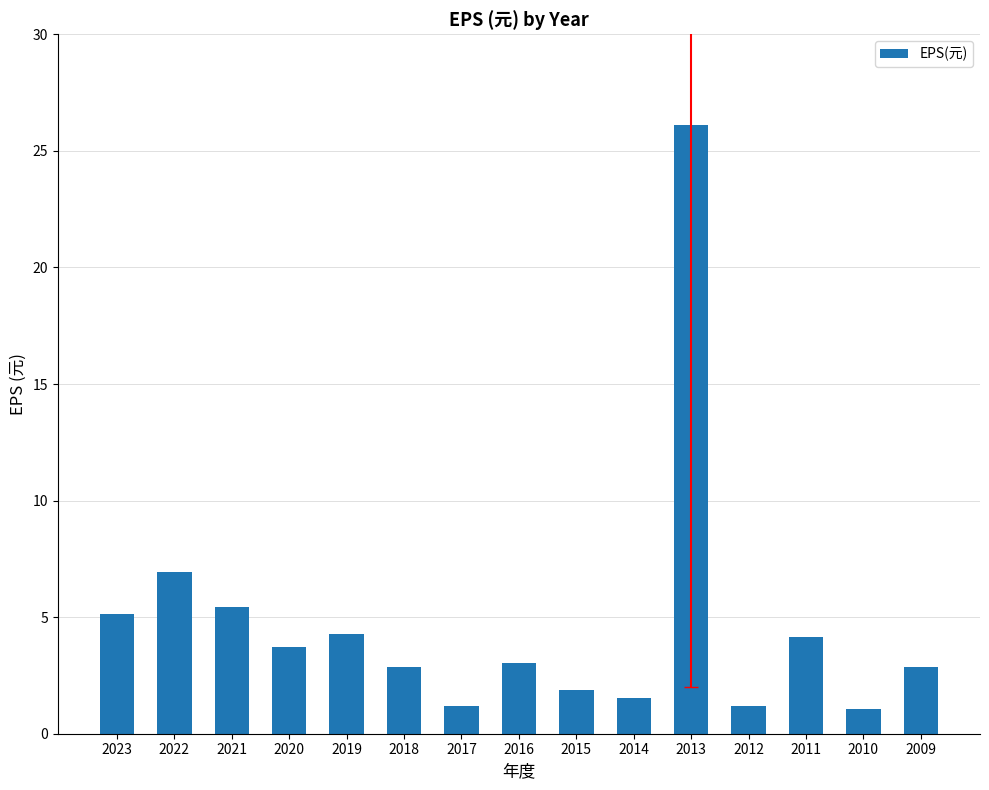

What is the value of the 7th bar from the left?

1.2